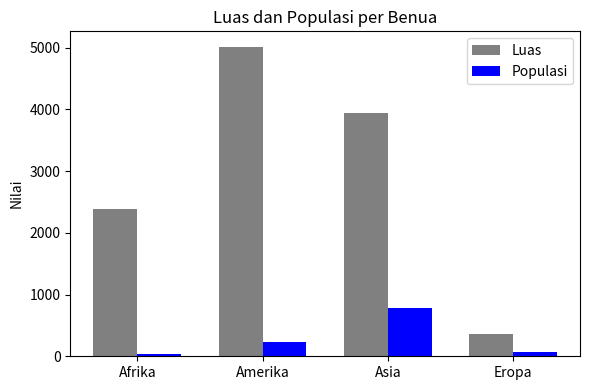

What is the difference between the Luas values at Afrika and Eropa?

2013.0